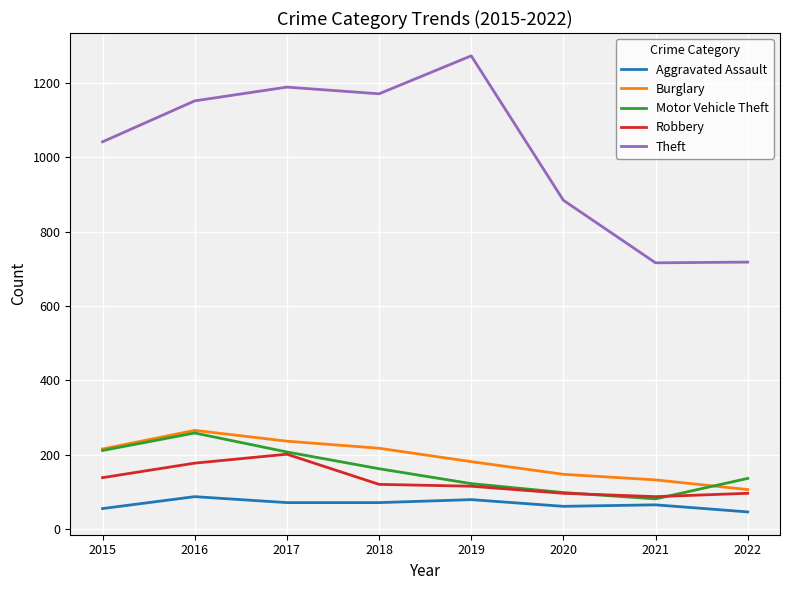

What is the total value across all series at 2022?

1106